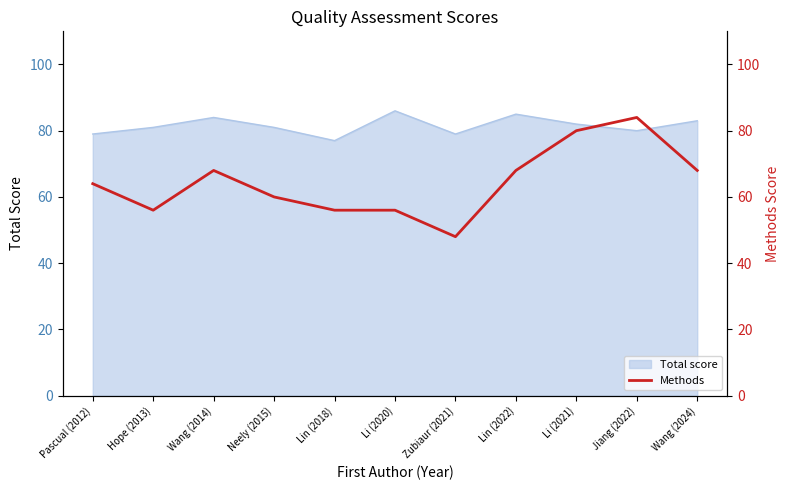

The value of Total score at Li (2021) is 25. True or false?

False